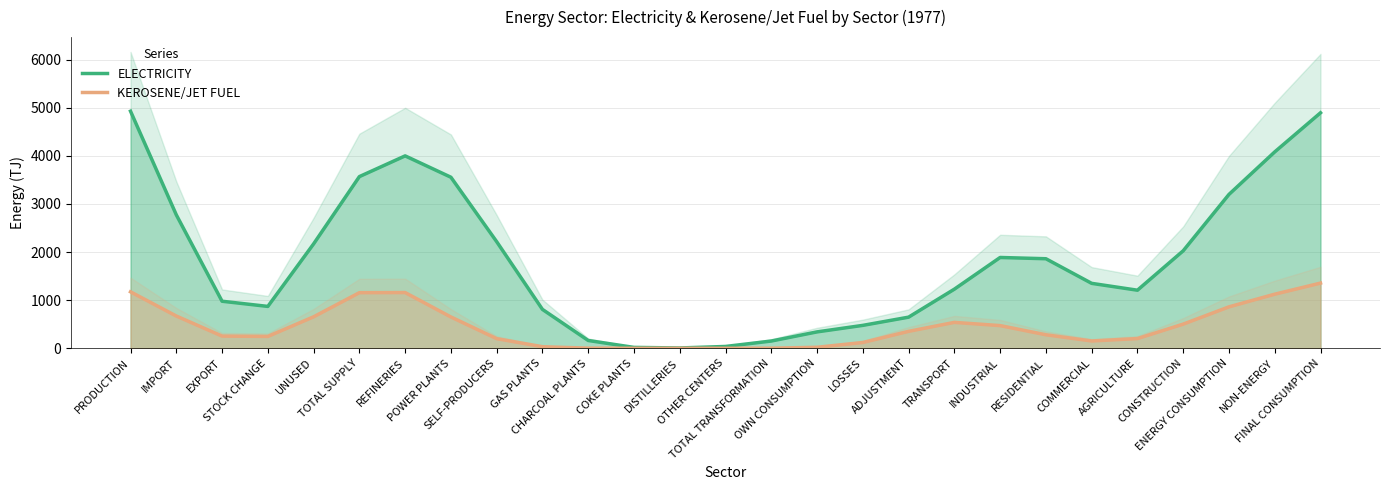

What is the label of the 2nd point from the left?

IMPORT